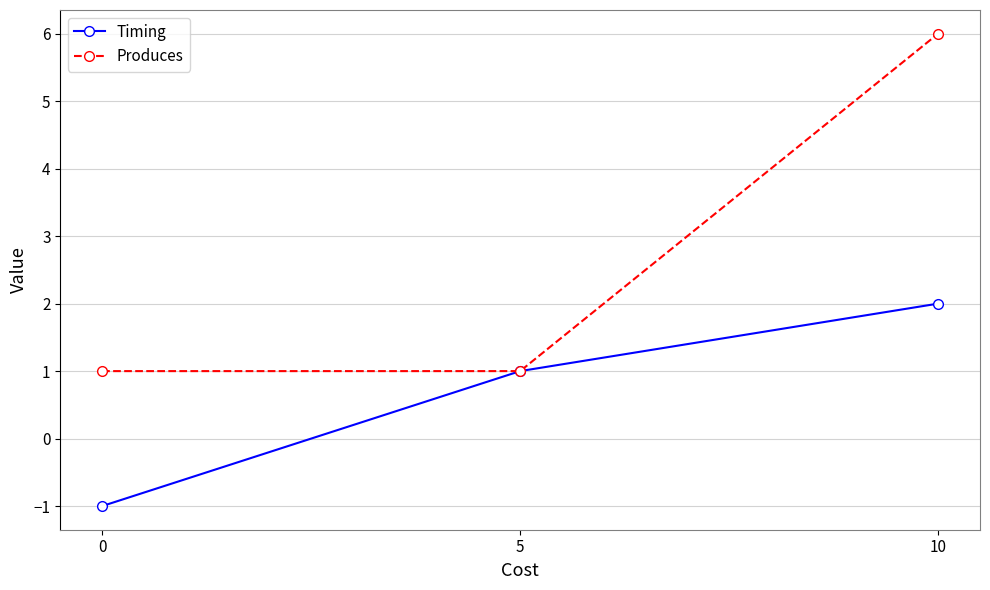

How many lines are shown in the chart?

2